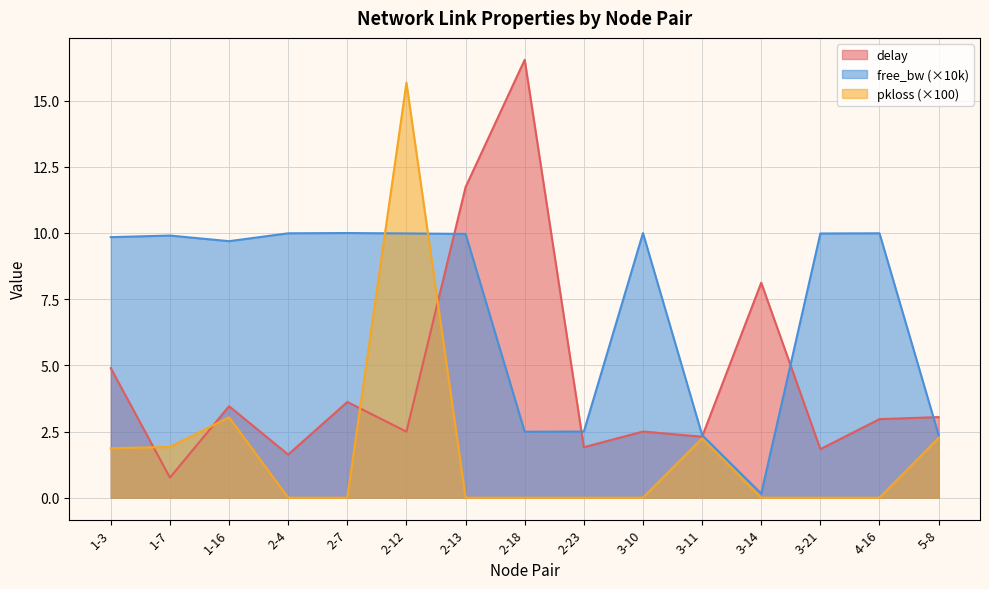

How many values in the free_bw_norm series exceed 9?

10